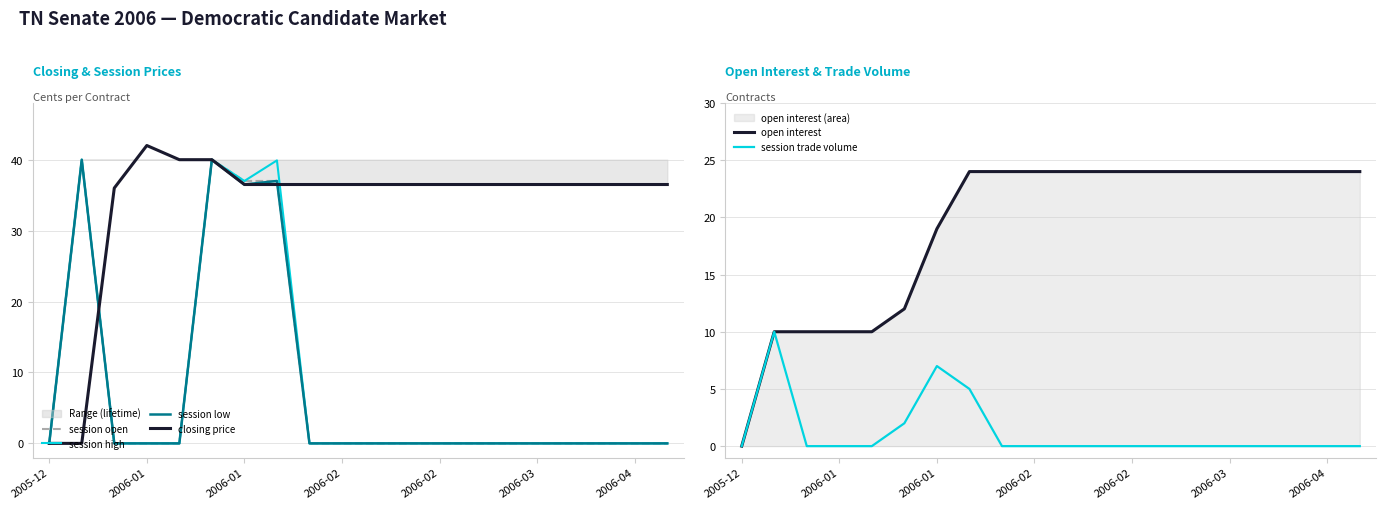

Which series changed the most between 7 and 14?

session high